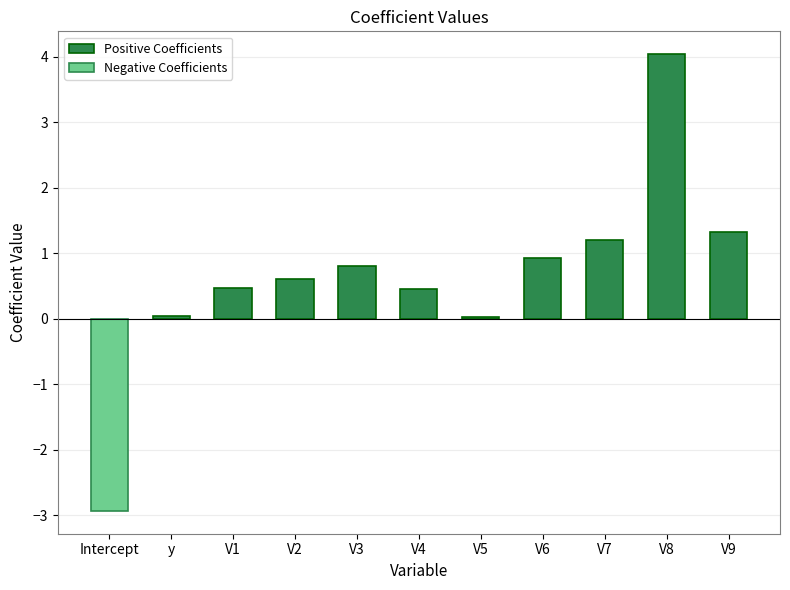

Is it true that Positive Coefficients equals 0.2 at V3?

False